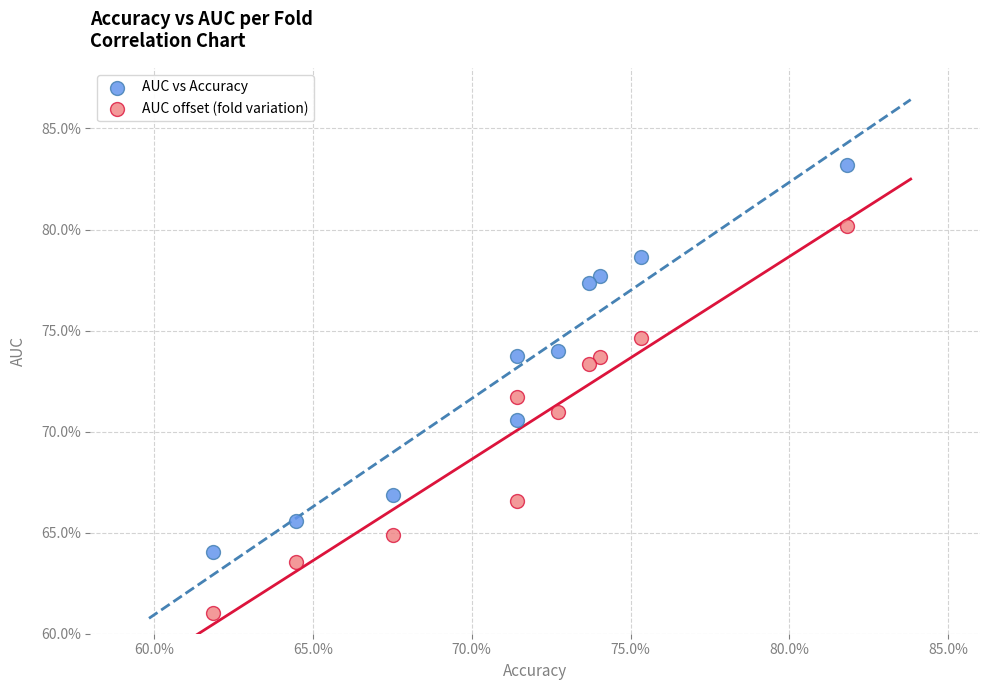

What are all the series names shown in the legend?

AUC vs Accuracy, AUC offset (fold variation)